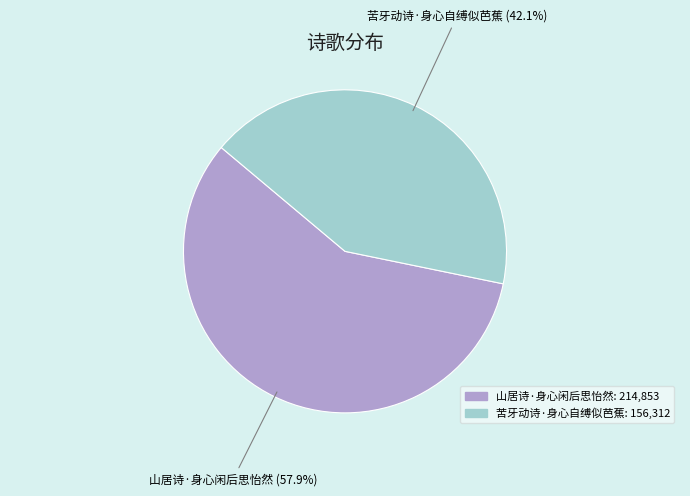

Count the number of slices in the pie.

2